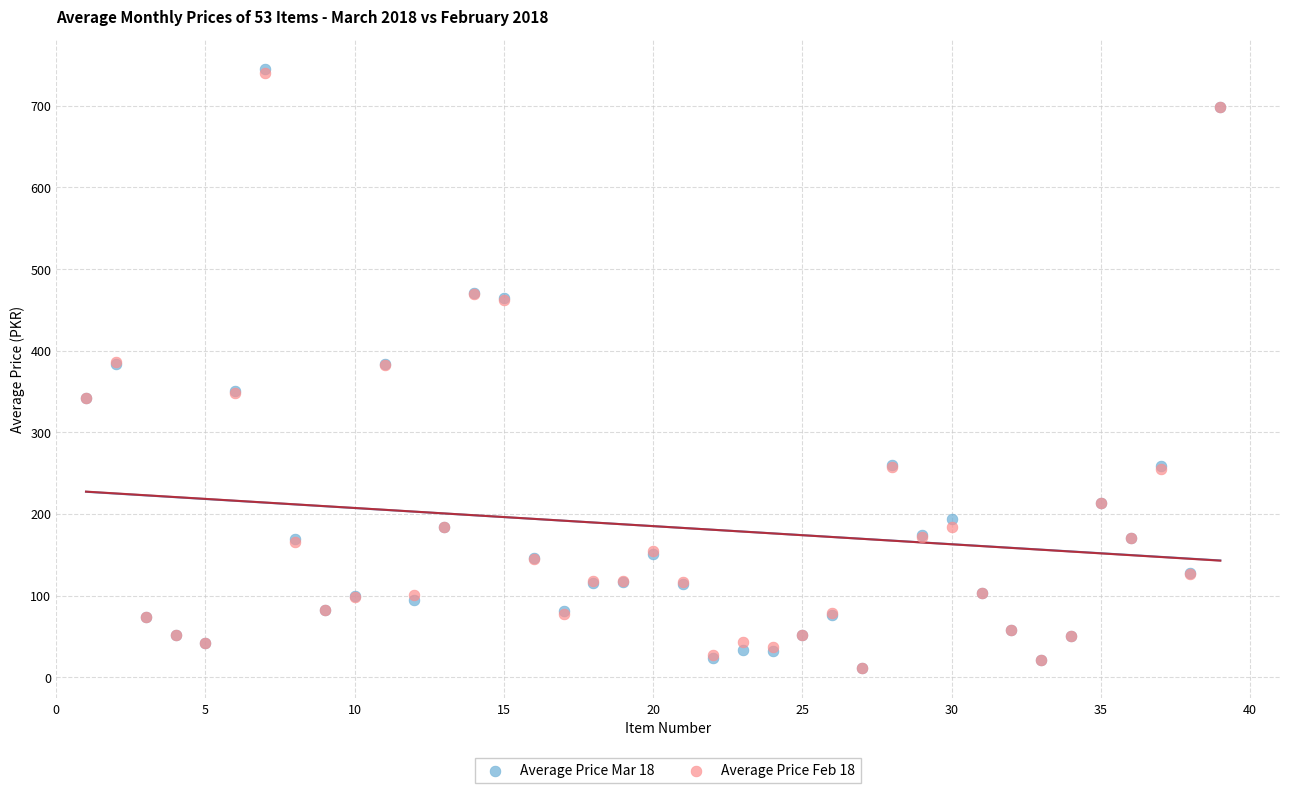

What are all the series names shown in the legend?

Average Price Mar 18, Average Price Feb 18